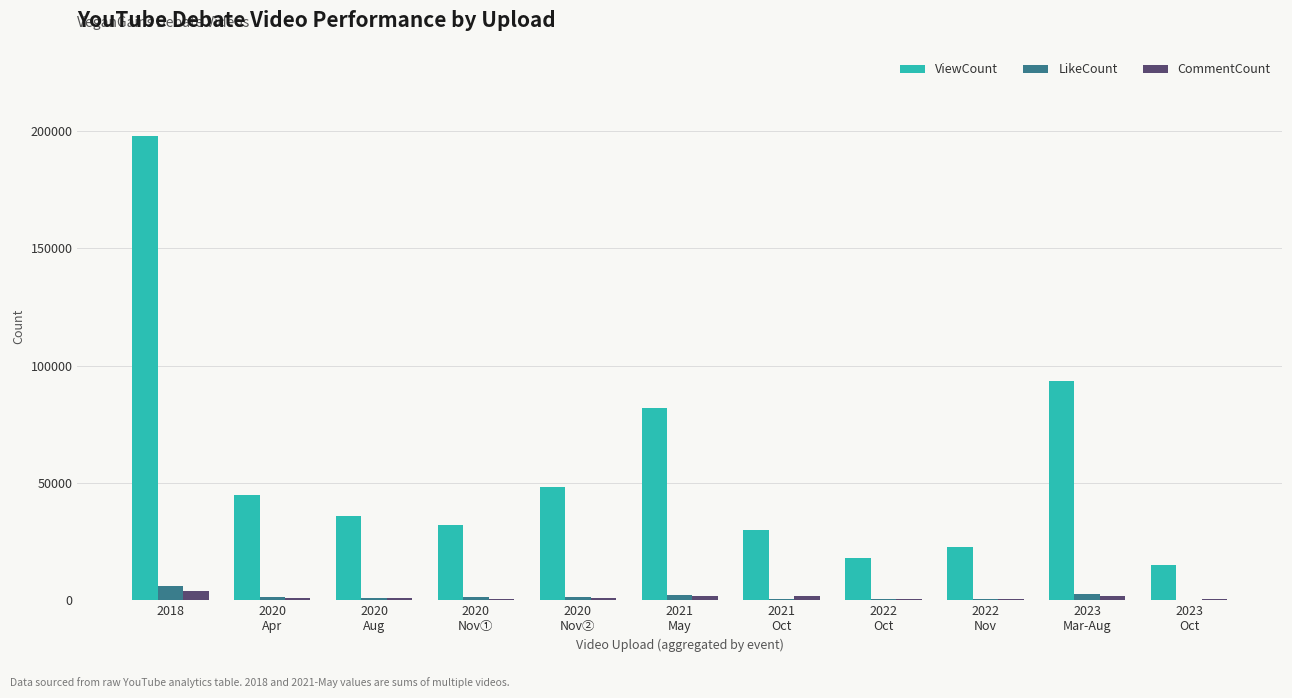

What is the sum of all ViewCount values?

620747